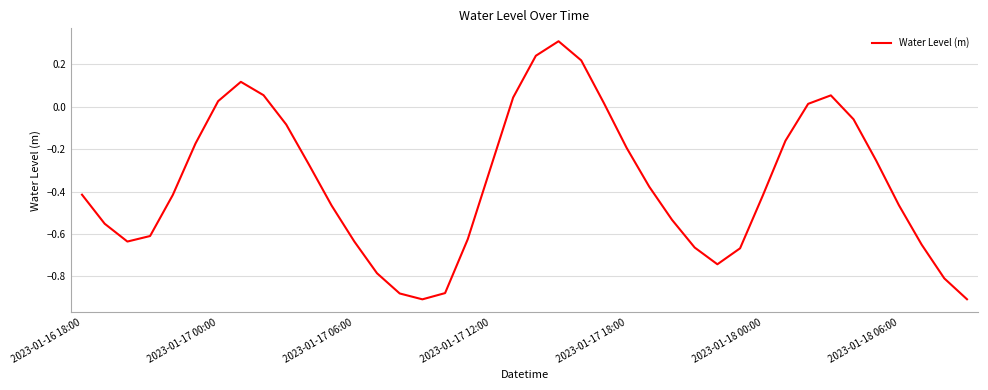

What is the difference between the maximum and minimum values?

1.2